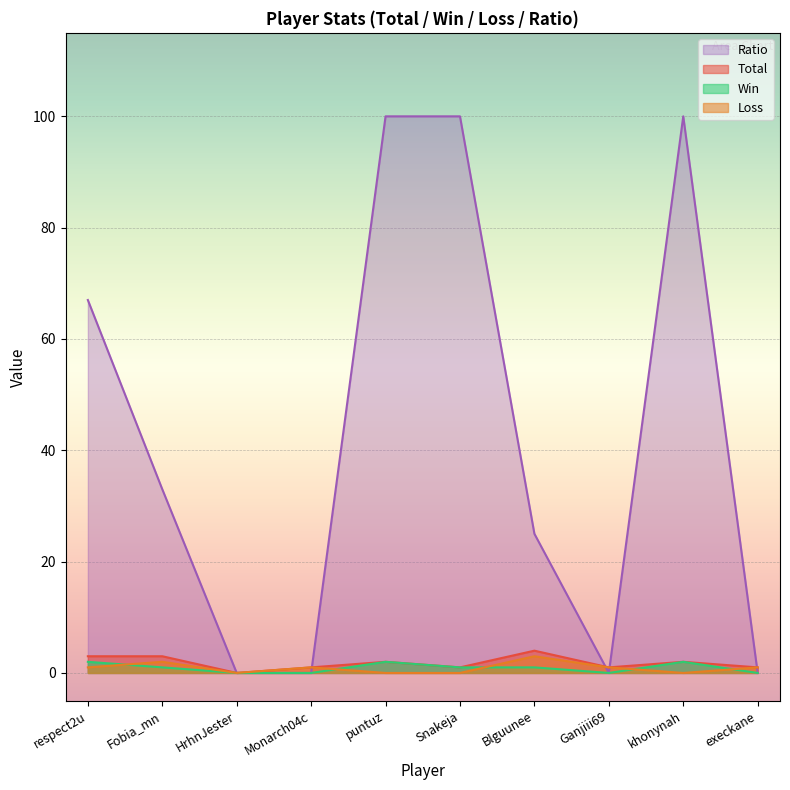

How many interior local peaks does the Win series have?

2